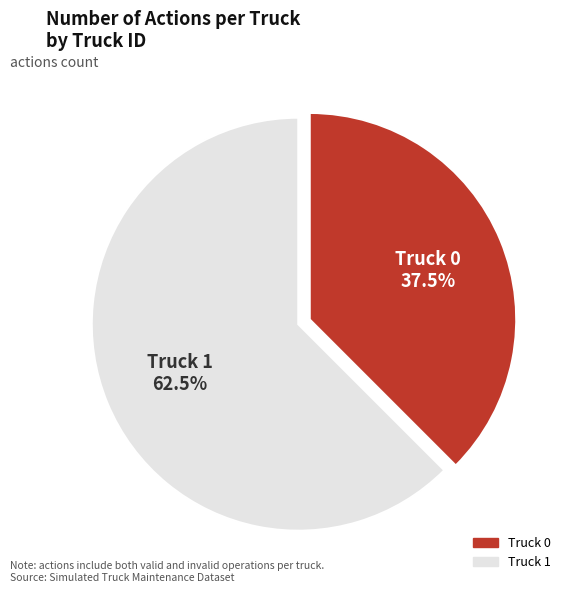

To the nearest percent, what is the average slice percentage?

50%